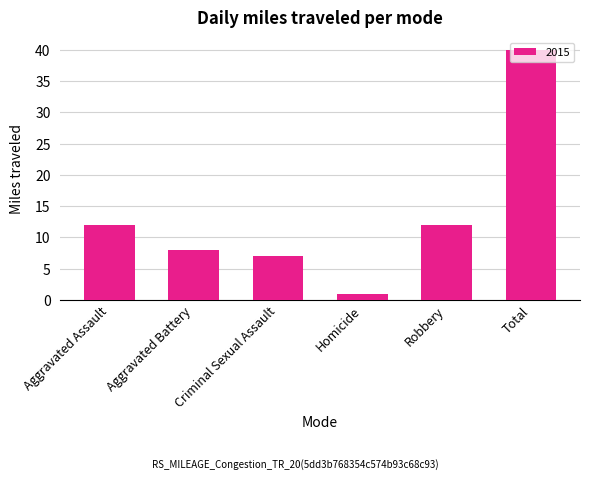

What is the ratio of the value at Aggravated Assault to the value at Aggravated Battery?

1.5